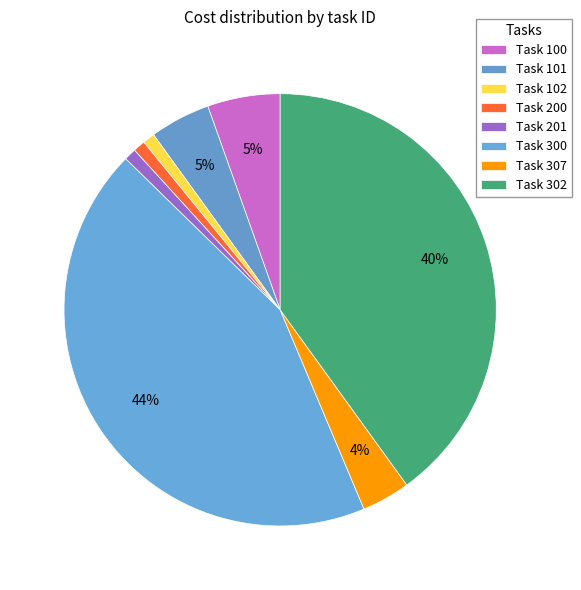

How many slices are in this pie chart?

8